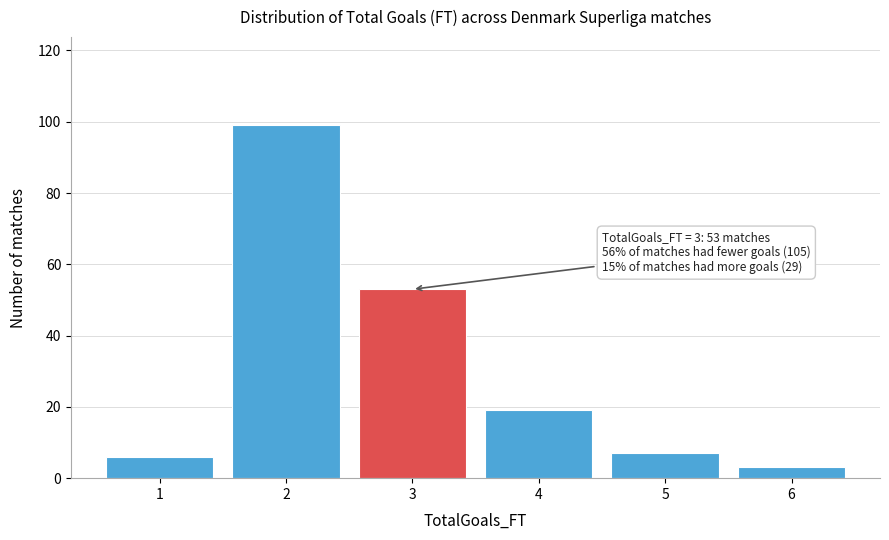

Reading left to right, transcribe all the data shown in this chart.

6	99	53	19	7	3